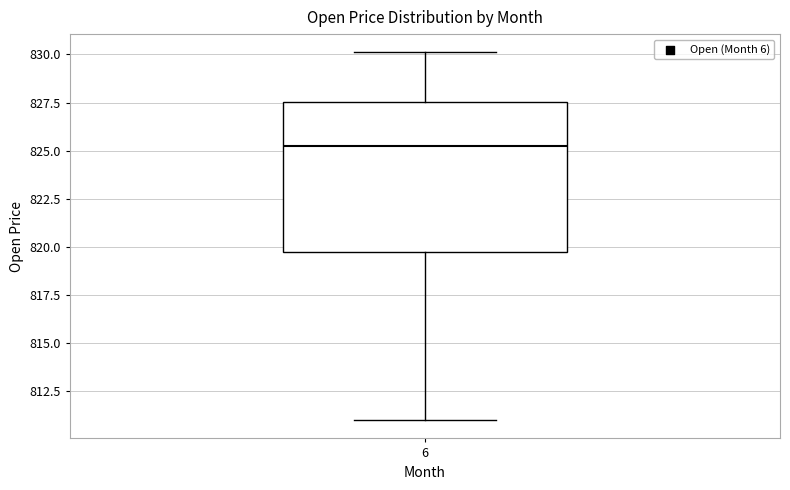

Transcribe this box plot: give where the median line is, the range the box spans, and where the two whiskers end, as read against the y-axis. The values are not printed on the chart, so give them approximately, as read against the axis.

median 825.0, box 819.5 to 827.5, whiskers 811.0 to 830.0